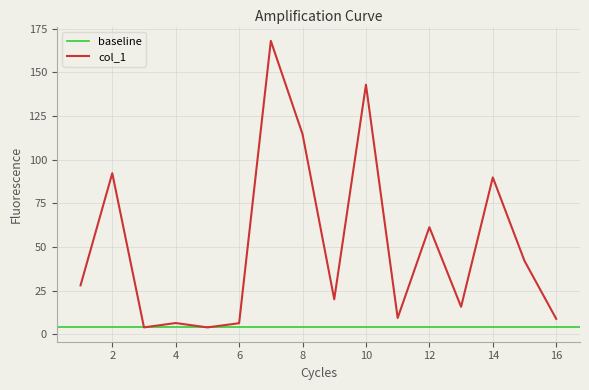

What position from the left is 6?

4